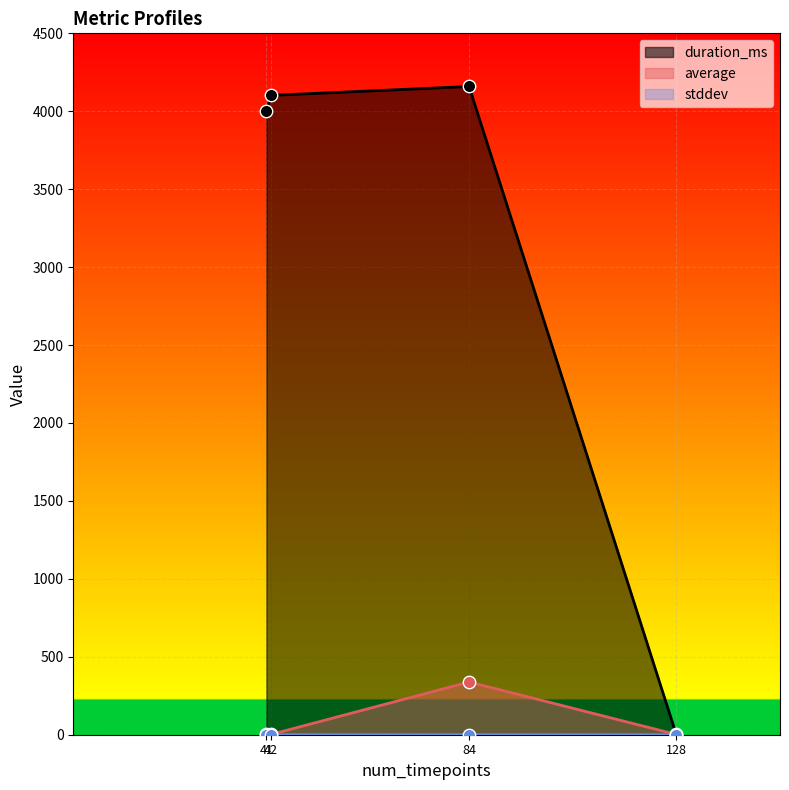

Which series has the widest spread of Y values?

duration_ms